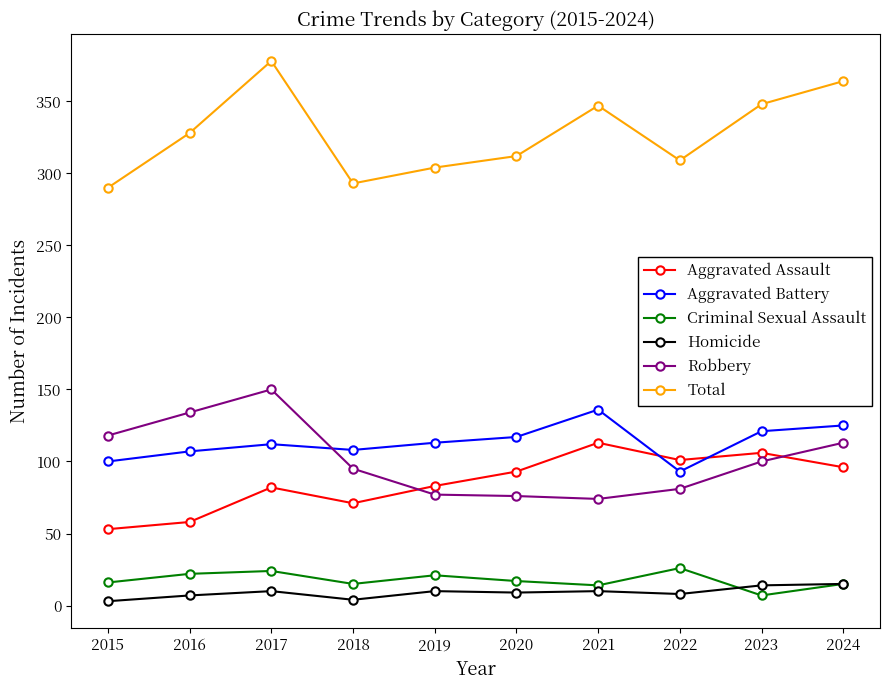

The value of Aggravated Assault at 2018 is 105. True or false?

False